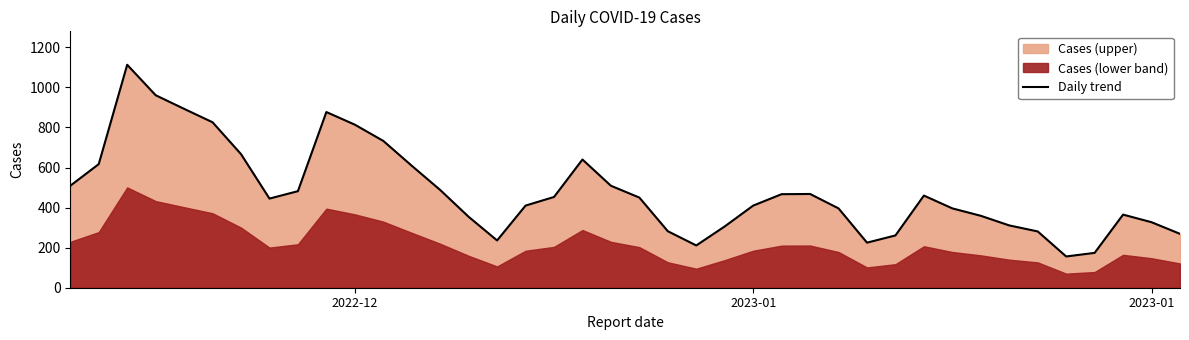

How many interior local peaks (higher than both neighbors) does the data have?

6